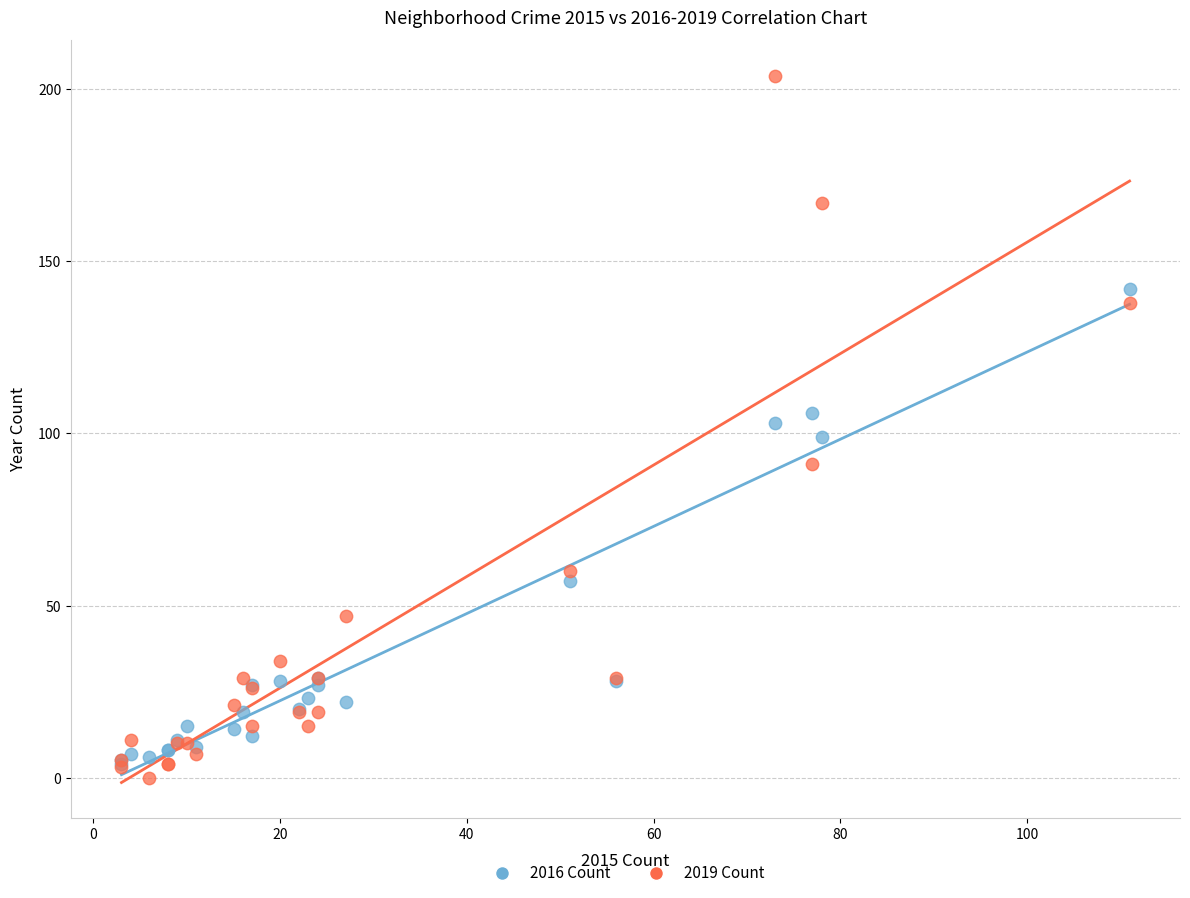

In the 2016 Count series, what Y value is closest to 73?

57